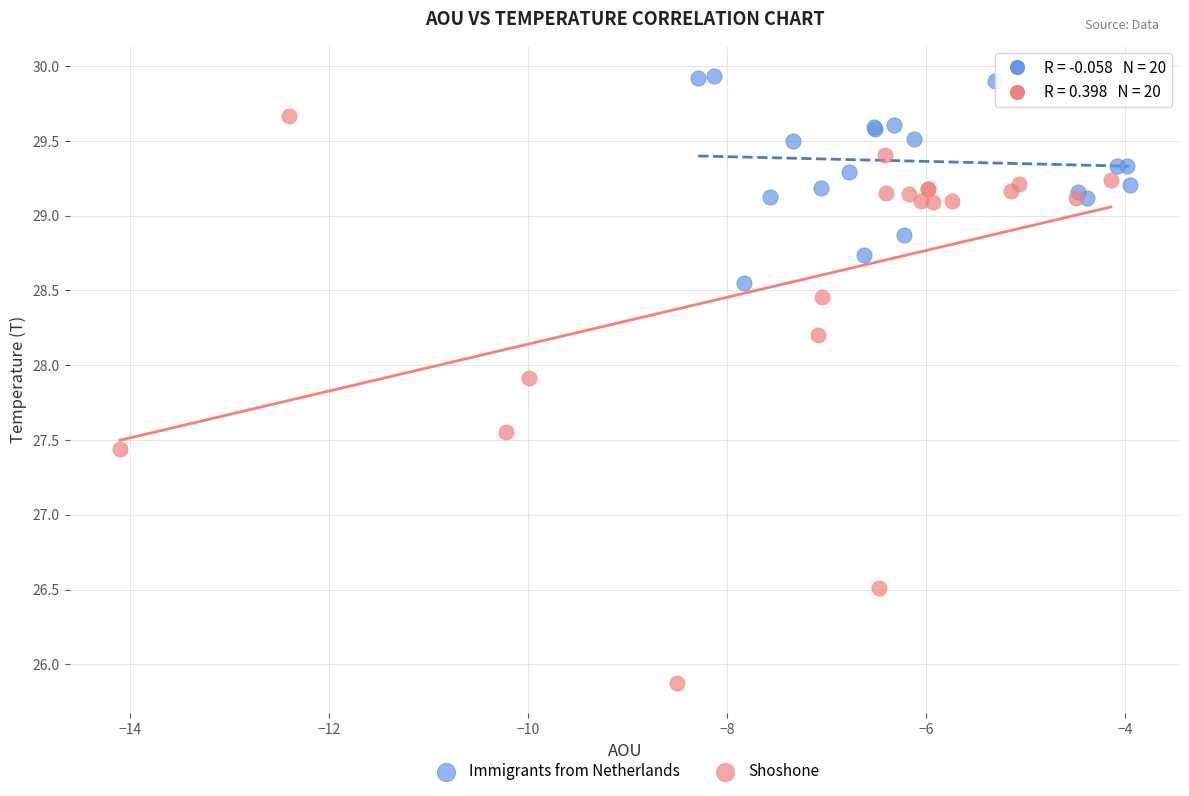

Which series reaches the minimum Y coordinate?

Shoshone